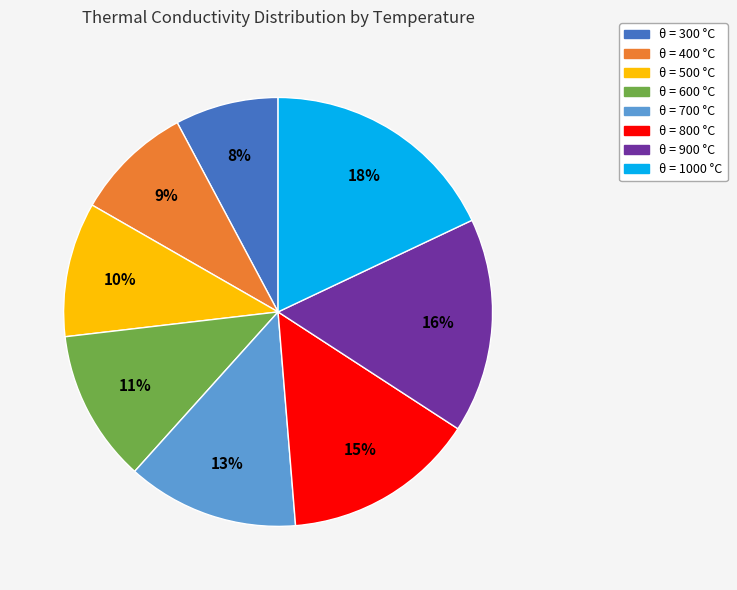

How many segments does this pie chart have?

8